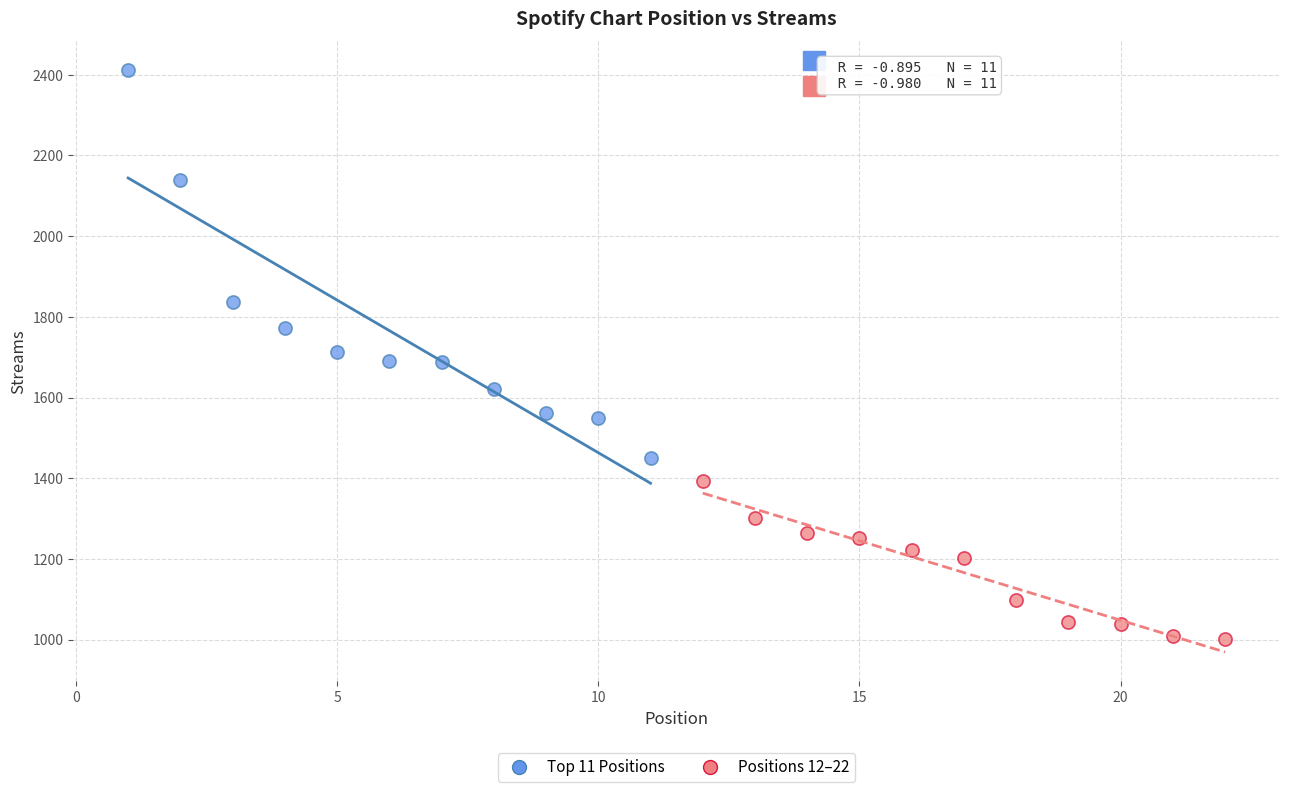

Which series contains the lowest Y value?

Positions 12–22